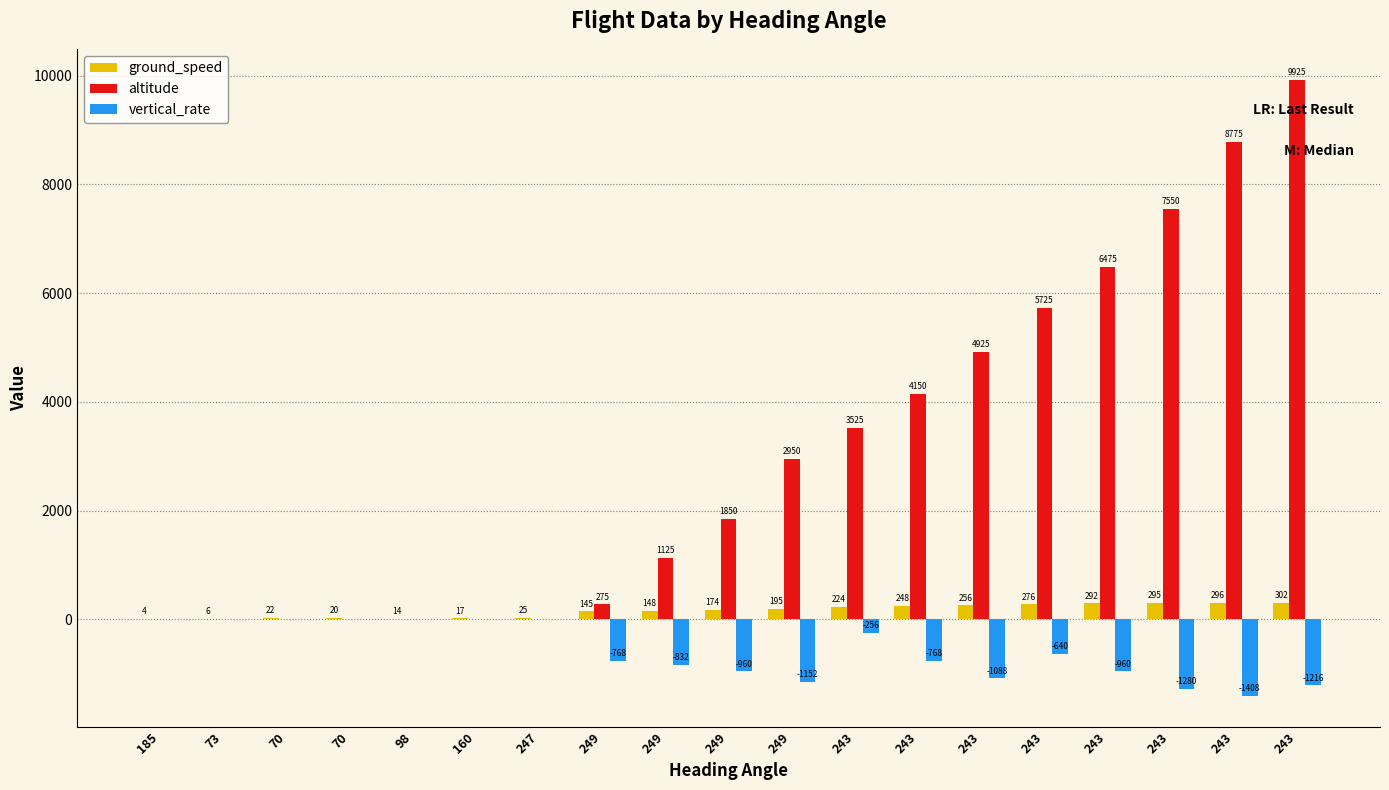

What are all the series names shown in the legend?

ground_speed, altitude, vertical_rate